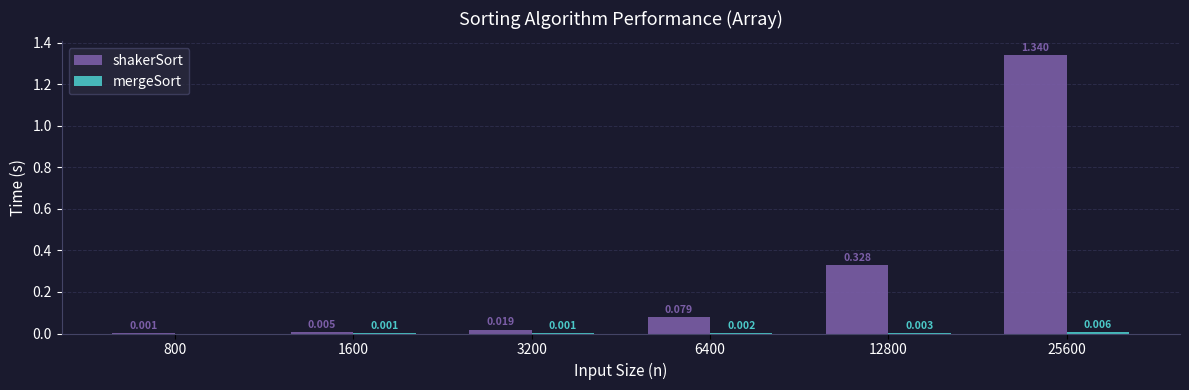

Which series has the largest total across all categories?

shakerSort